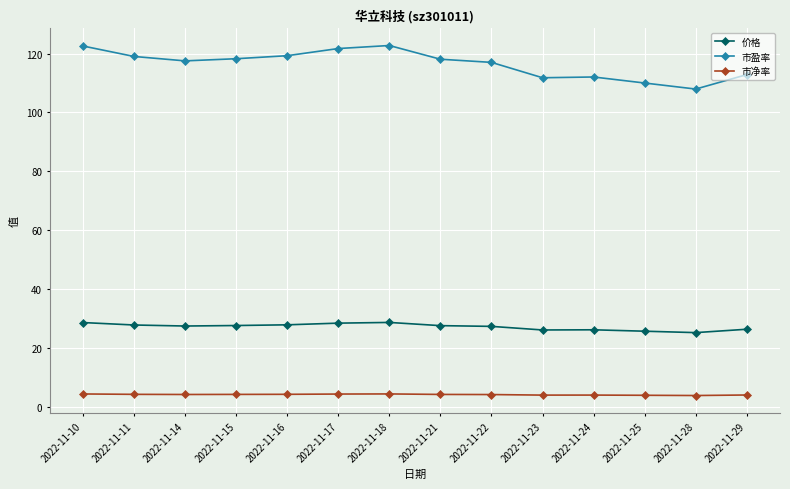

Does the chart display data point markers on the line(s)?

Yes